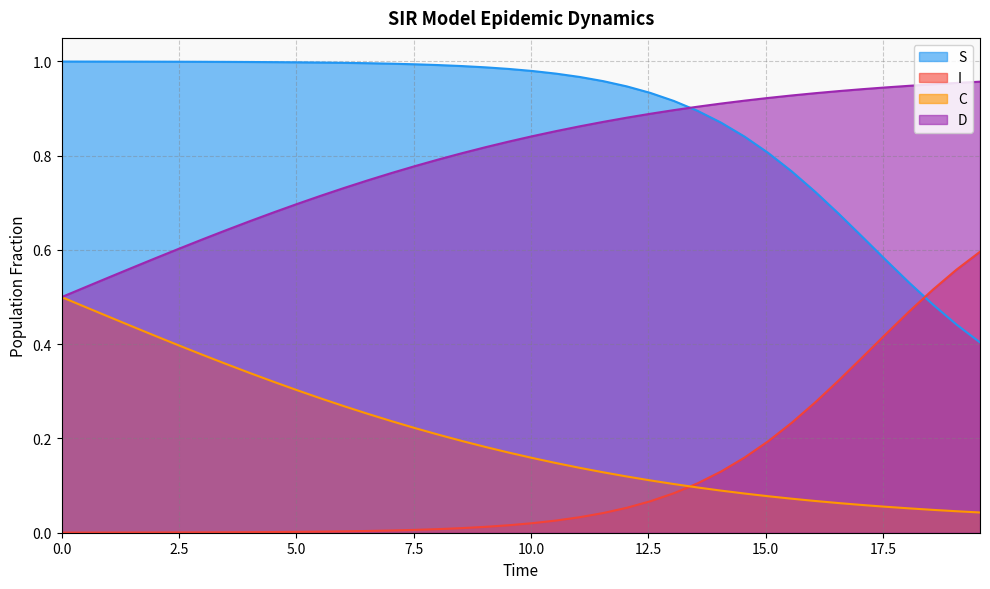

Rank the series by their maximum value, from lowest to highest.

C, I, D, S